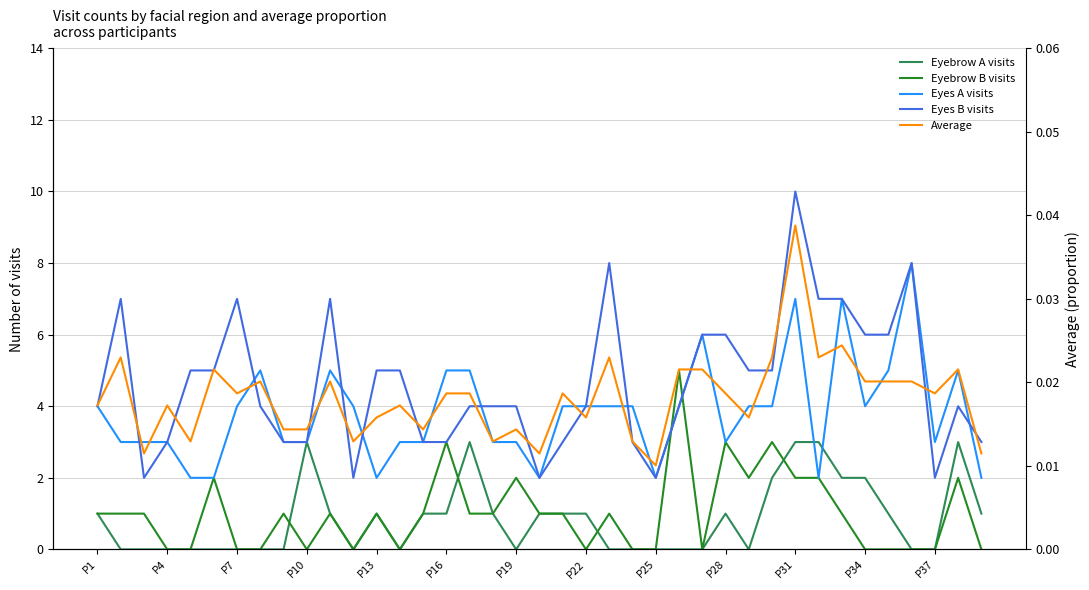

Which label corresponds to the smallest value in the chart?

P4